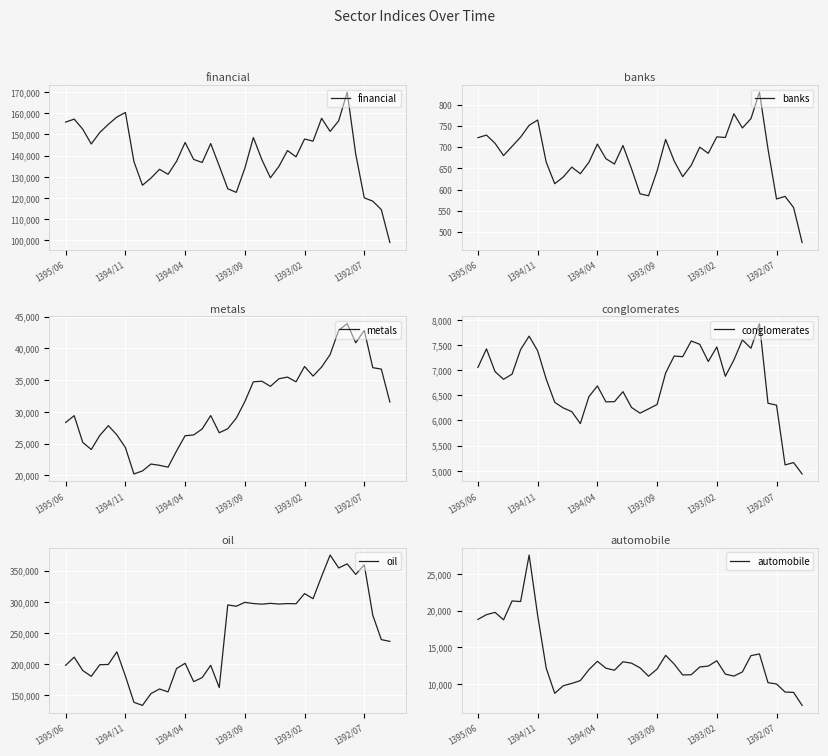

What is the smallest value displayed?

475.7